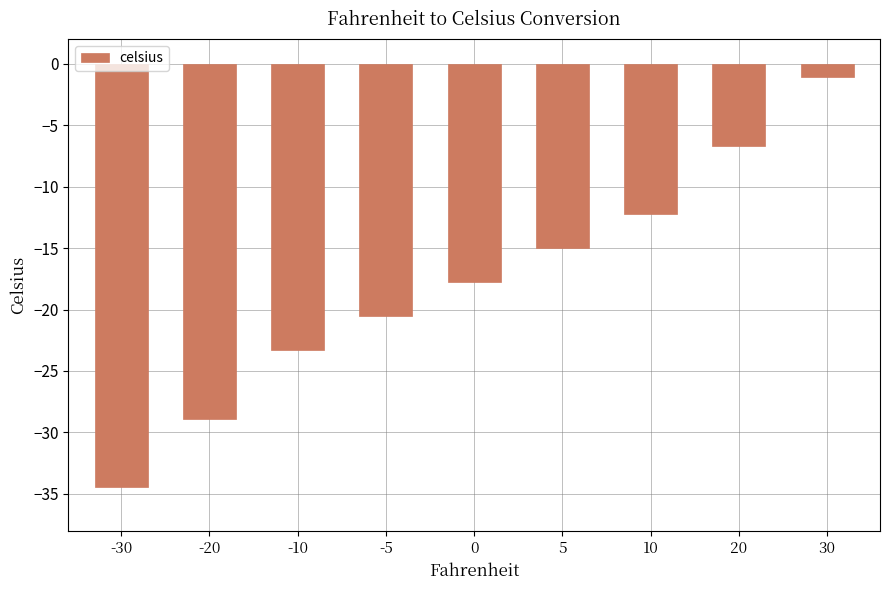

Which label corresponds to the smallest value in the chart?

-30